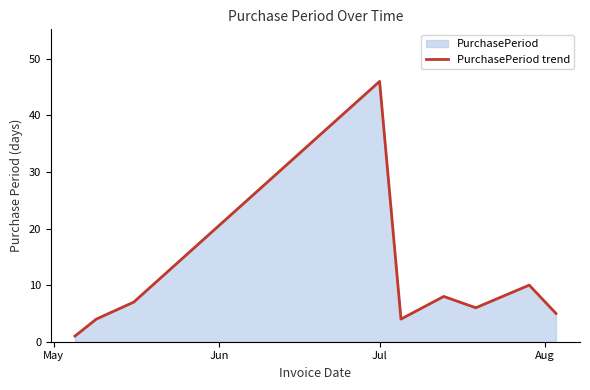

How many data points are above 6?

4